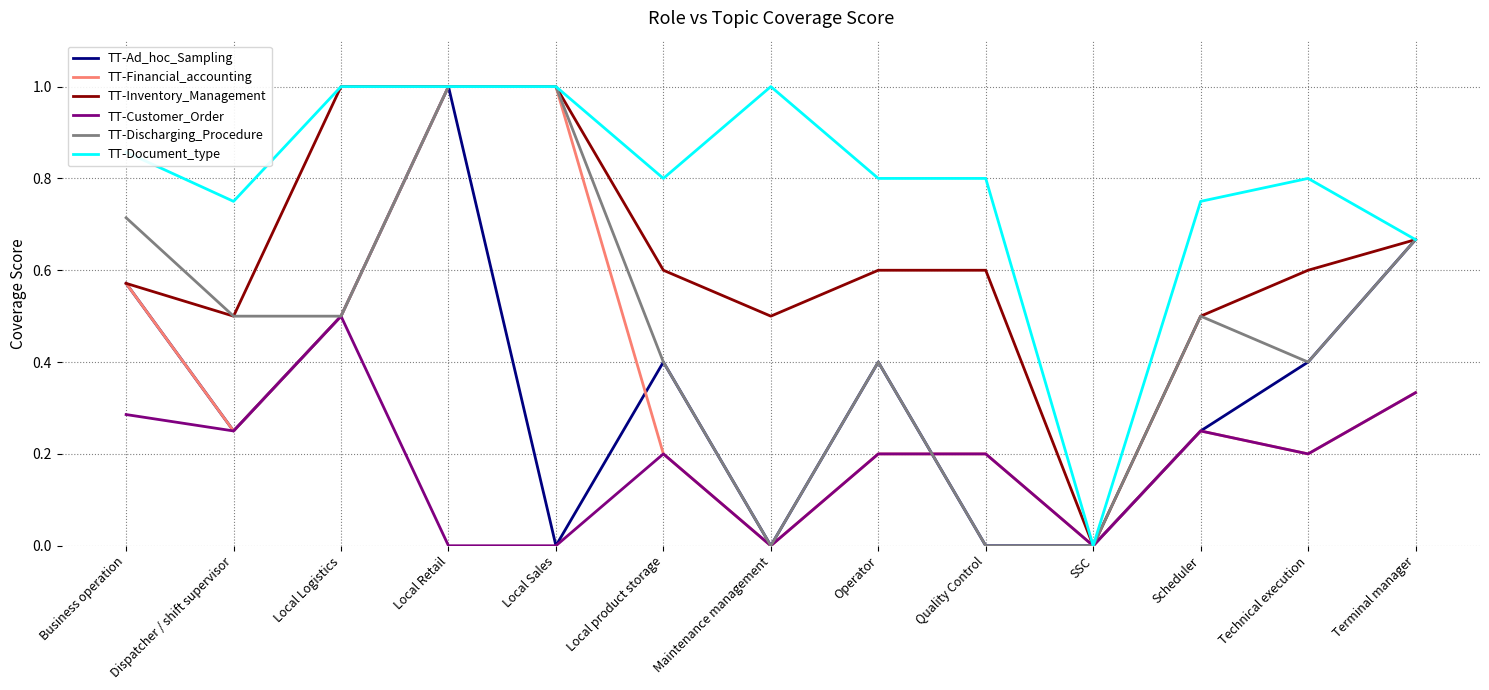

How many lines are shown in the chart?

6